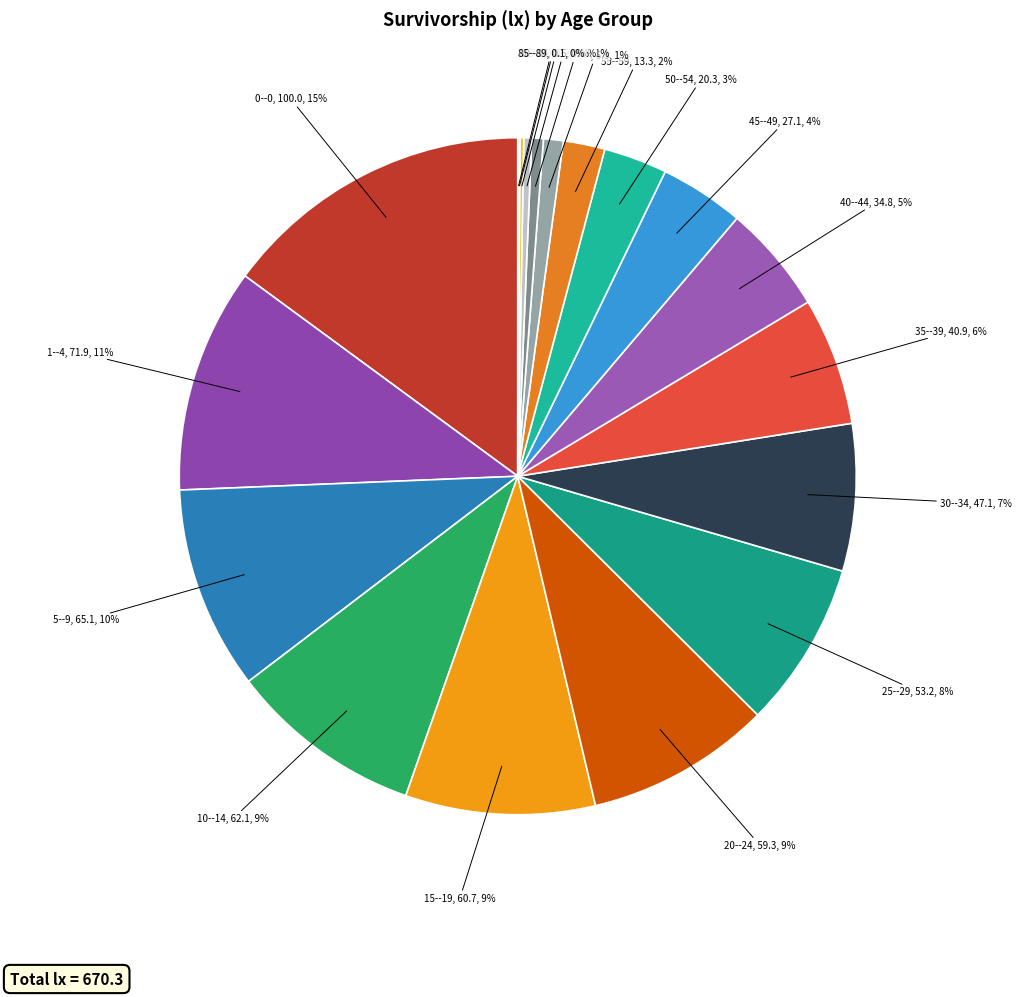

Is the sum of 25--29 and 10--14 greater than half?

No